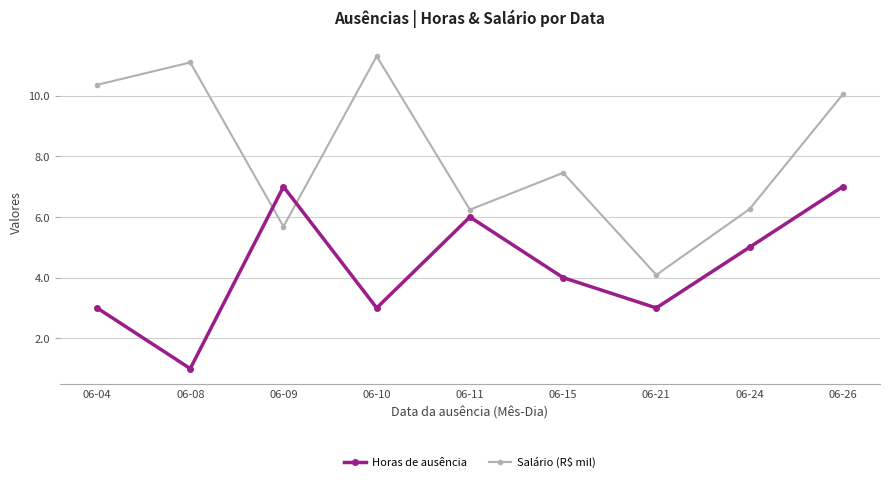

What is the difference between the second highest and minimum values in the Horas de ausência series?

6.0